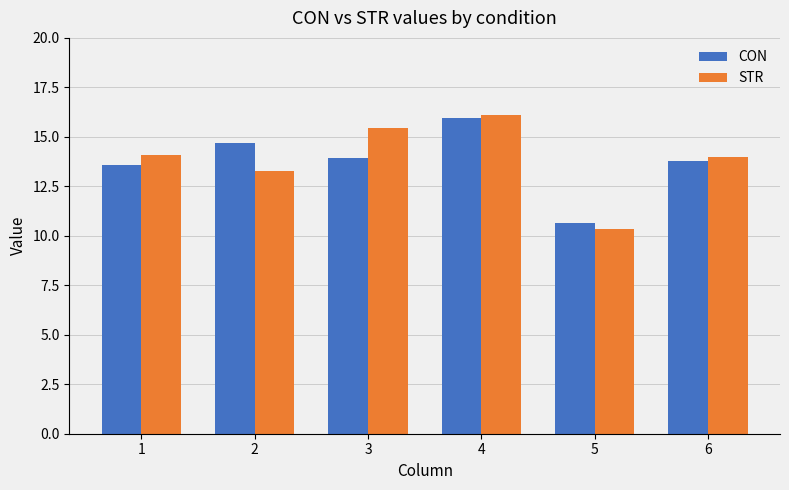

What are all the series names shown in the legend?

CON, STR